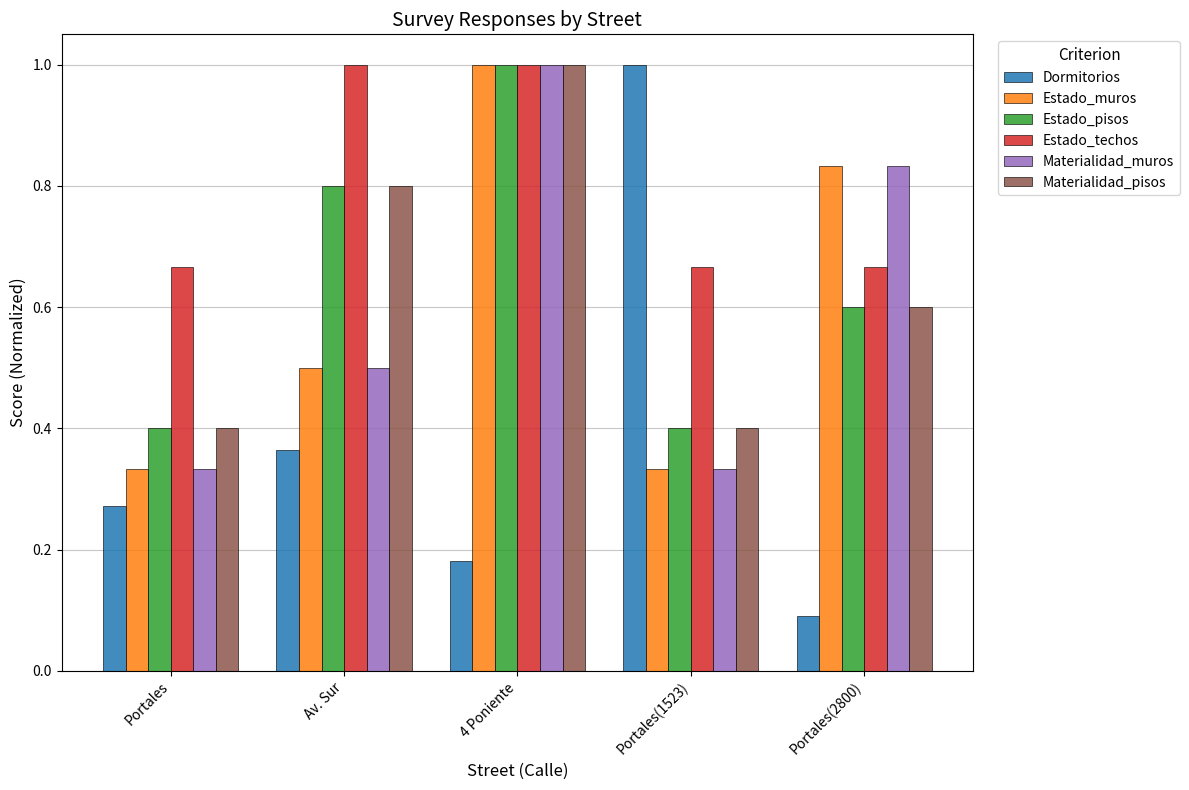

How many bars are there in total?

30